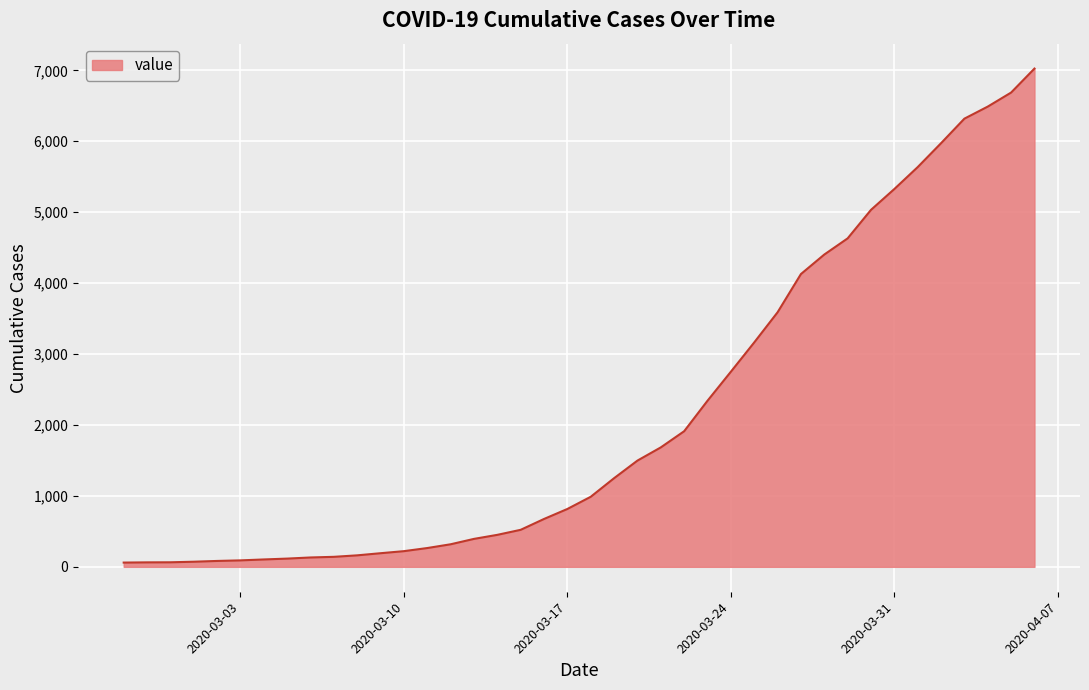

What is the difference between the maximum and second lowest values?

6962